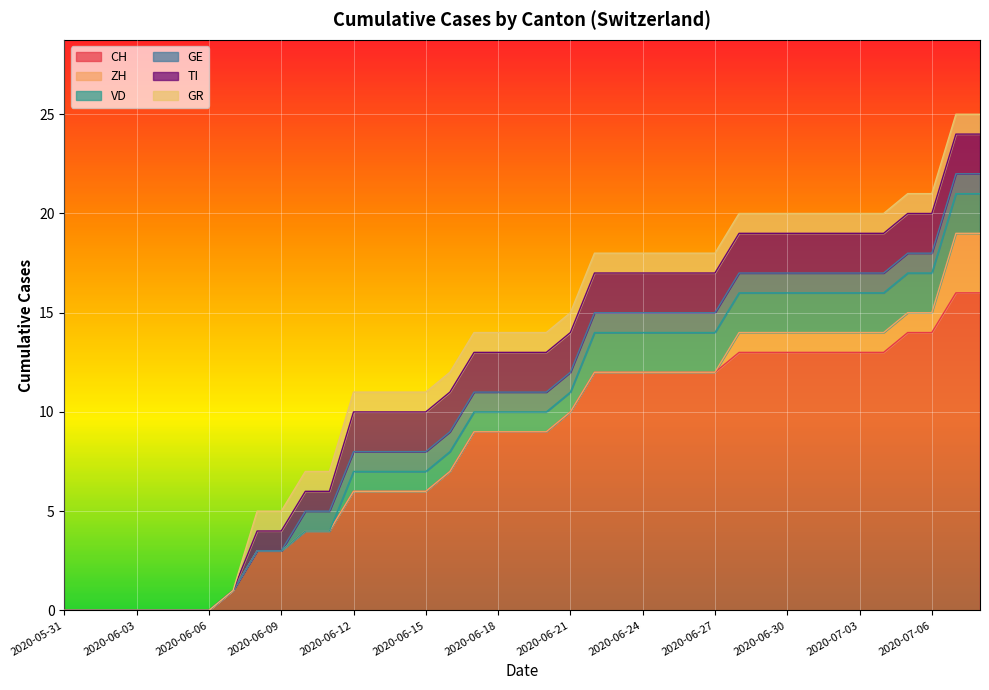

How many series are shown in this chart?

6